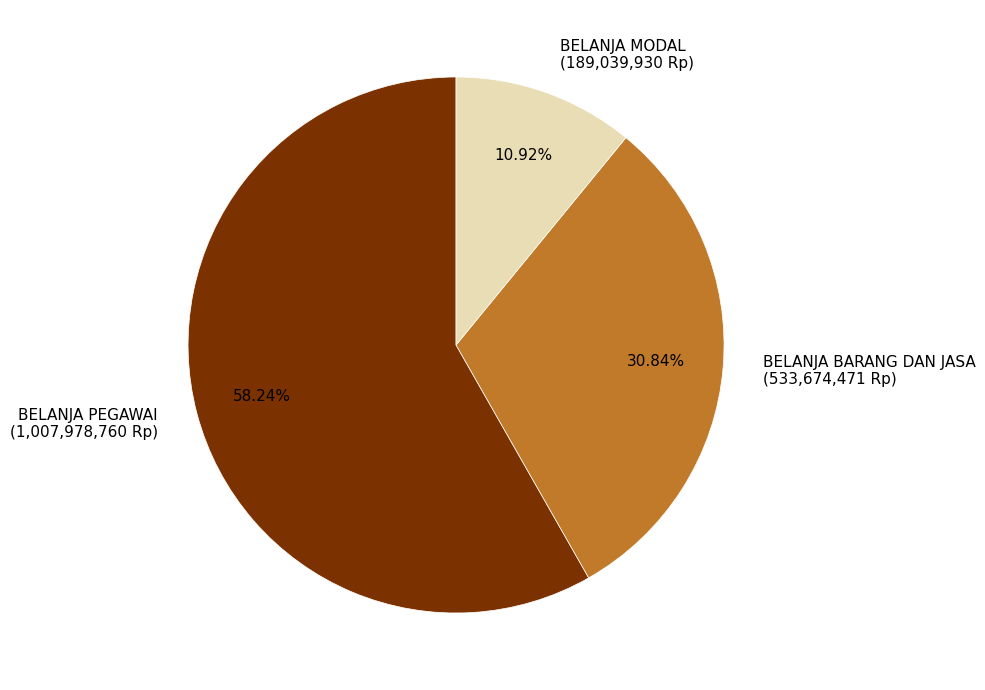

True or false: BELANJA BARANG DAN JASA accounts for 31% of the total.

True